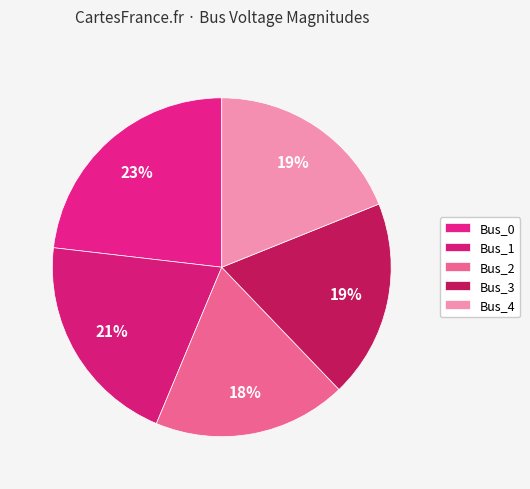

Is there any slice that represents more than half of the pie?

No